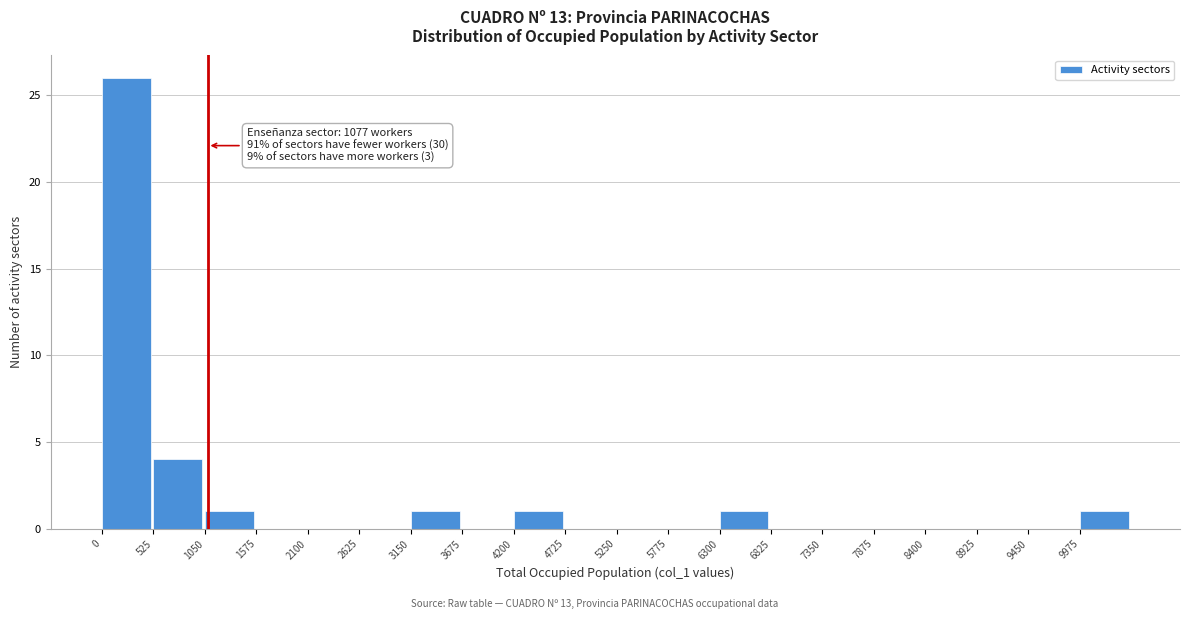

Over which range of the x-axis is the bar tallest?

0 to 500